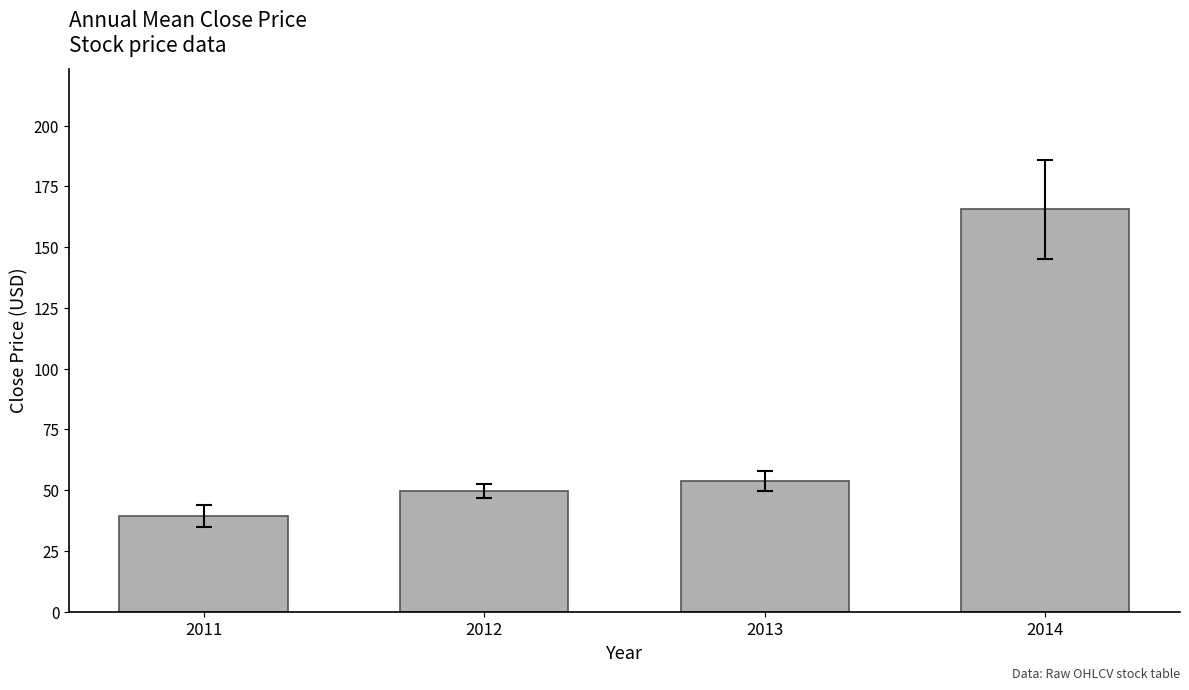

The chart shows a value of 53.8 at 2013. True or false?

True